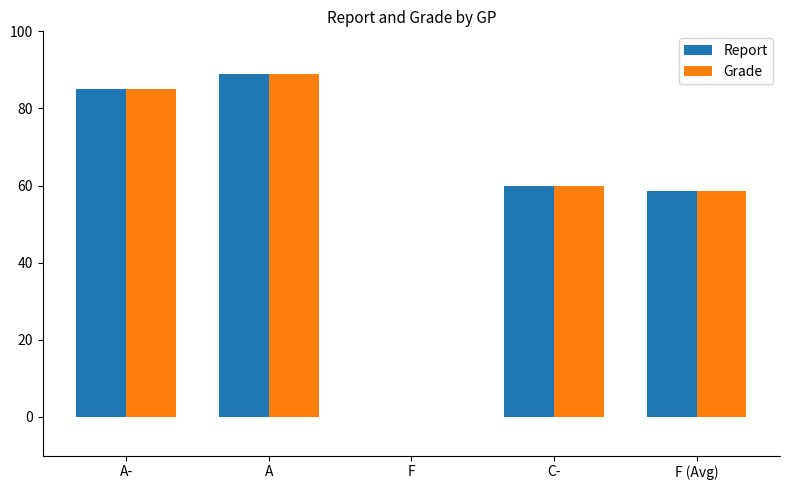

At which category is the sum across all series the highest?

A